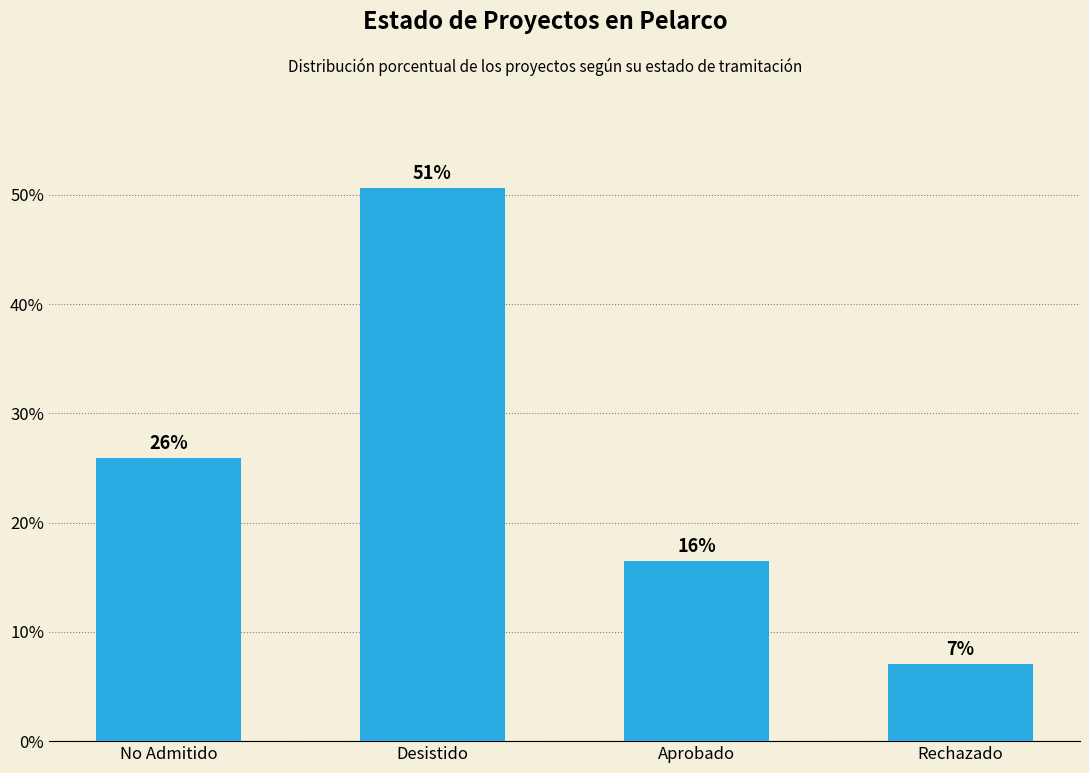

What position from the right is No Admitido?

4